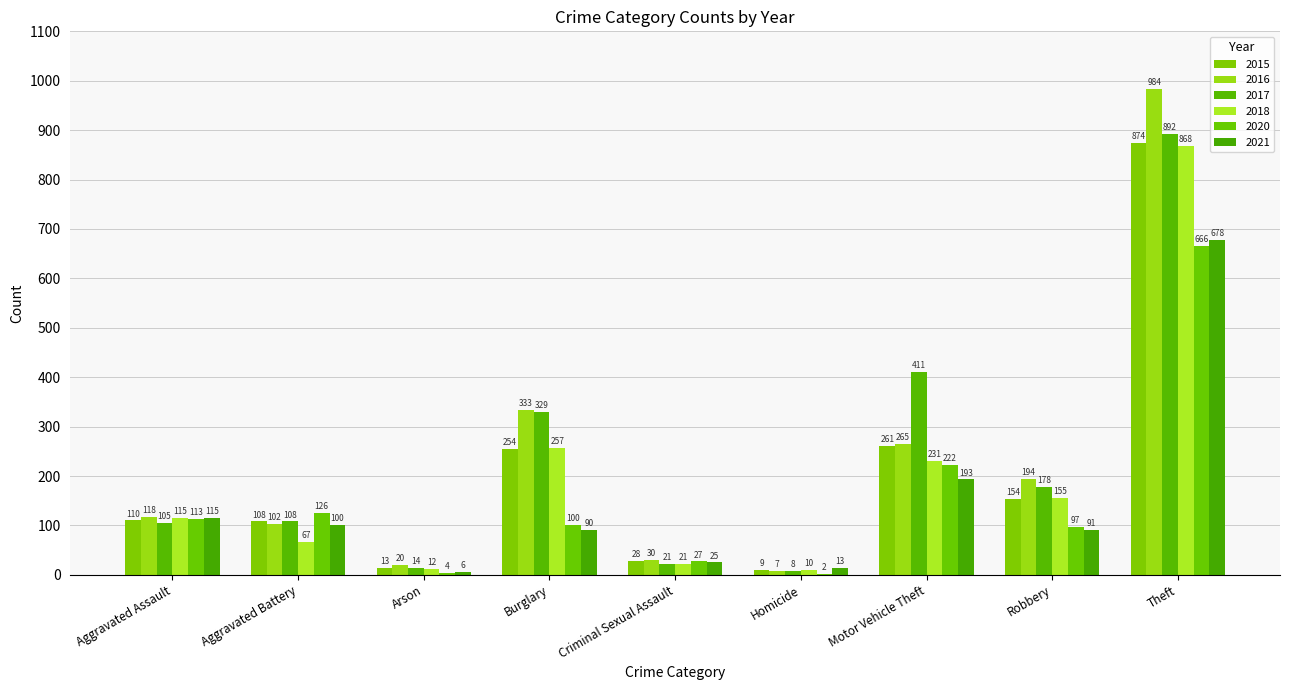

Read the 2017 value at Motor Vehicle Theft.

411